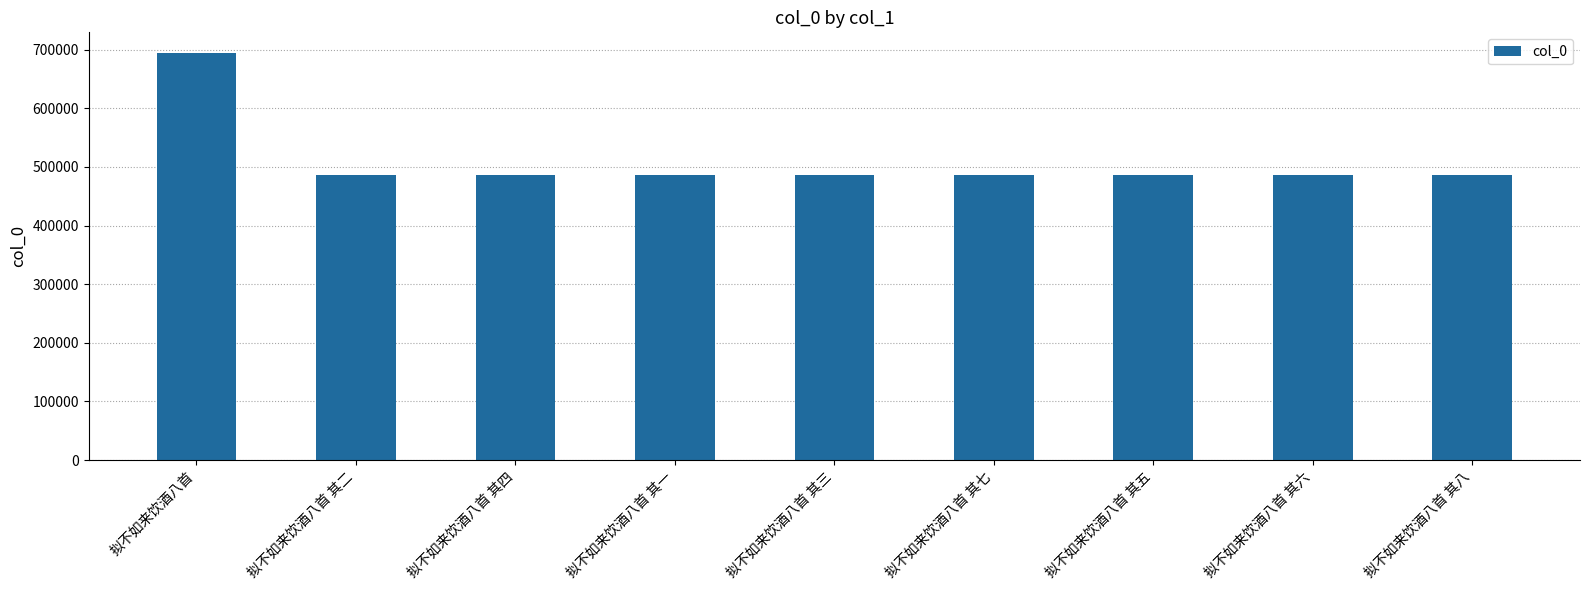

What is the difference between the maximum and second lowest values?

208280